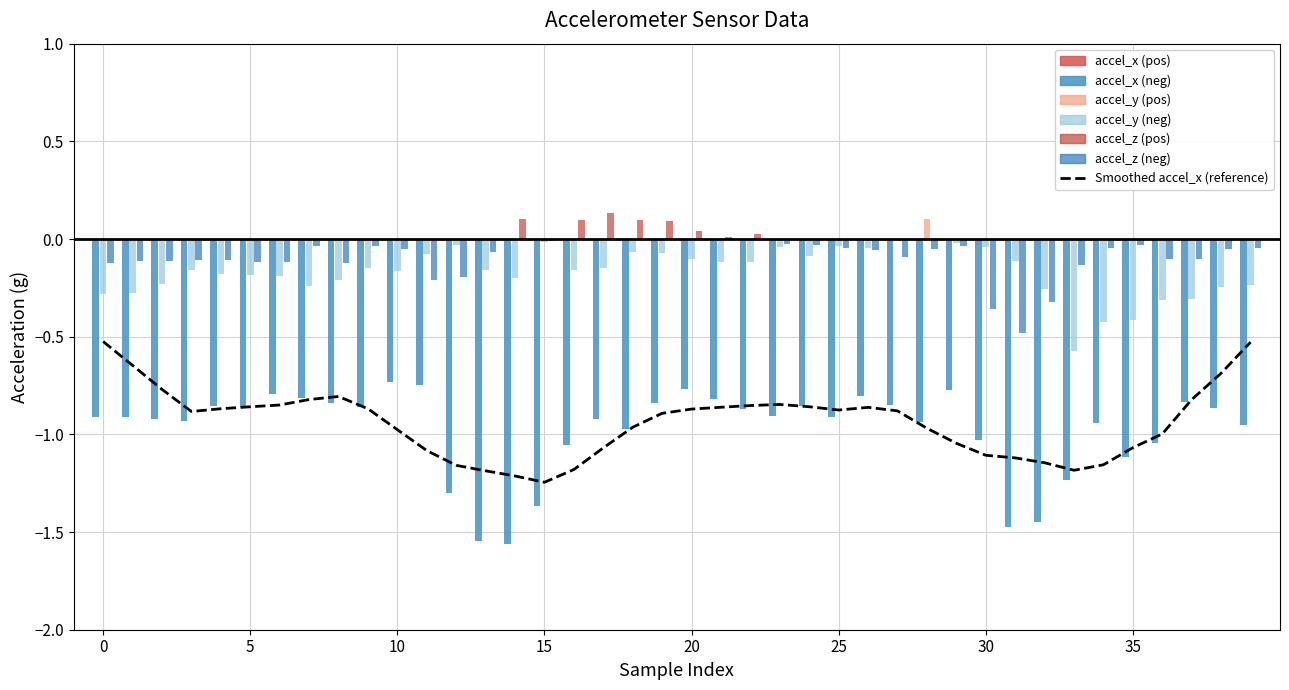

Are the bars horizontal?

No